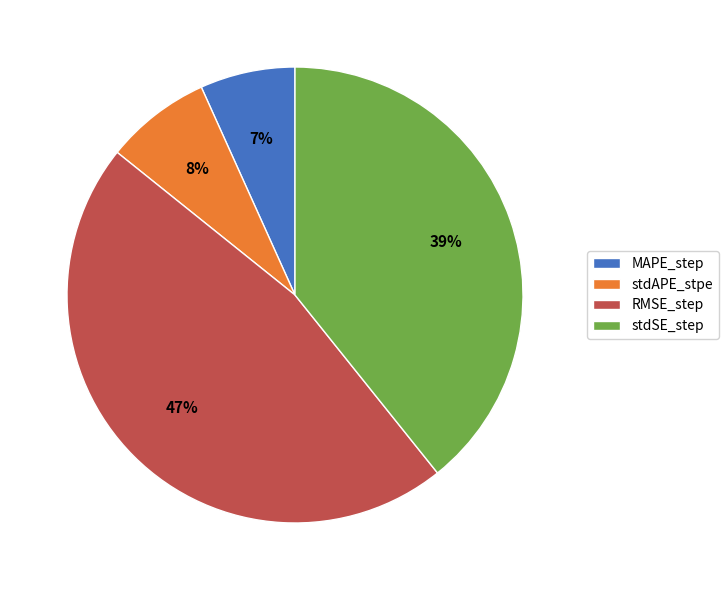

What is the largest slice in the pie chart?

RMSE_step